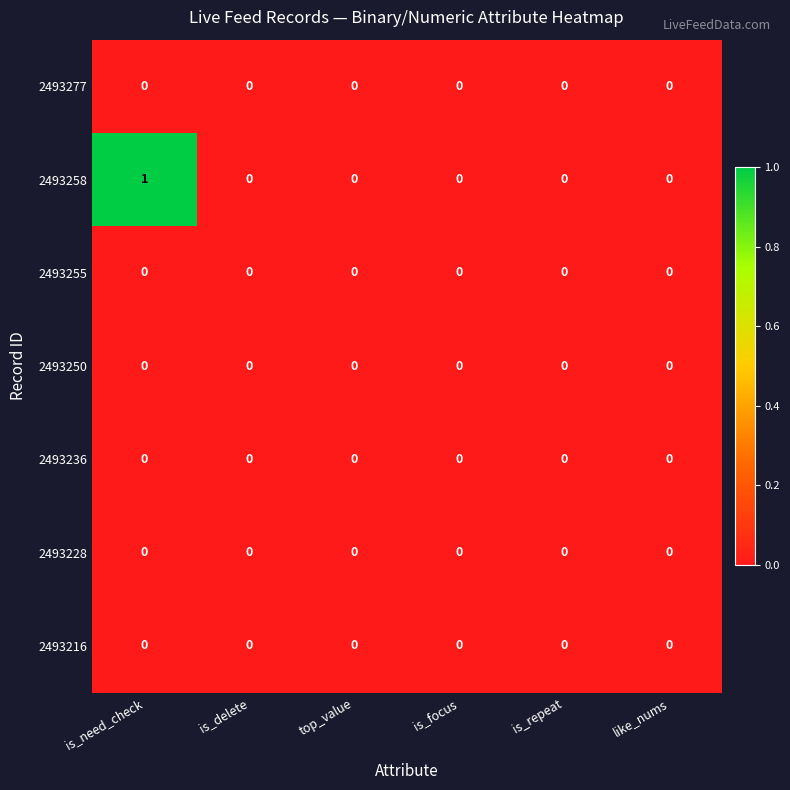

Which series has the largest range (max minus min)?

2493258